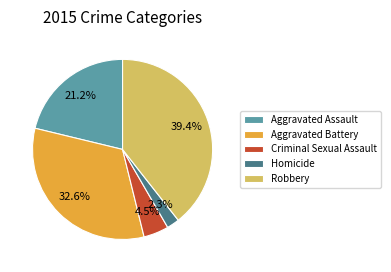

Count the number of slices in the pie.

5